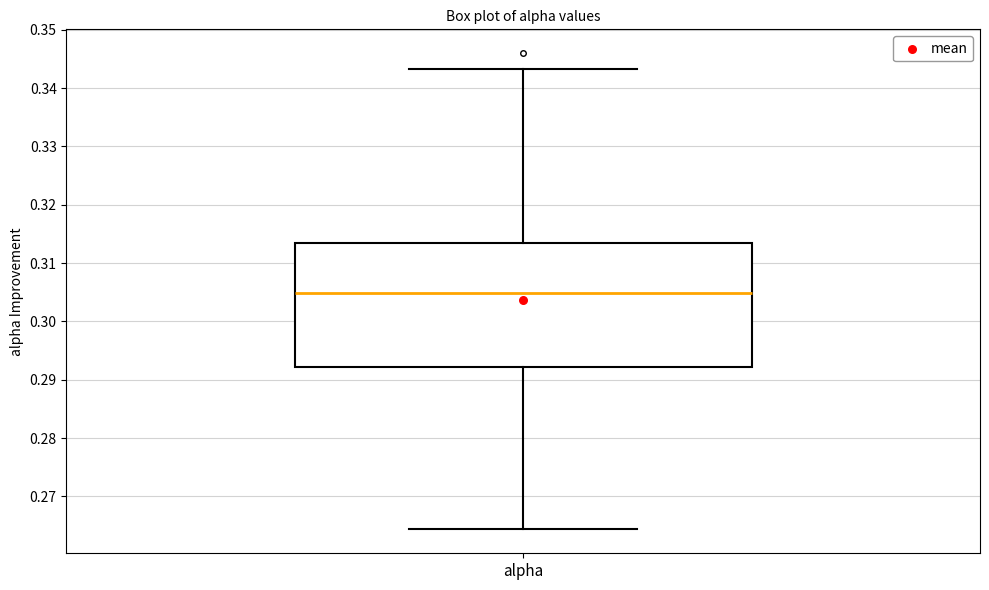

Where does the lower whisker of the box for alpha end on the y-axis? The values are not printed on the chart, so give them approximately, as read against the axis.

0.264